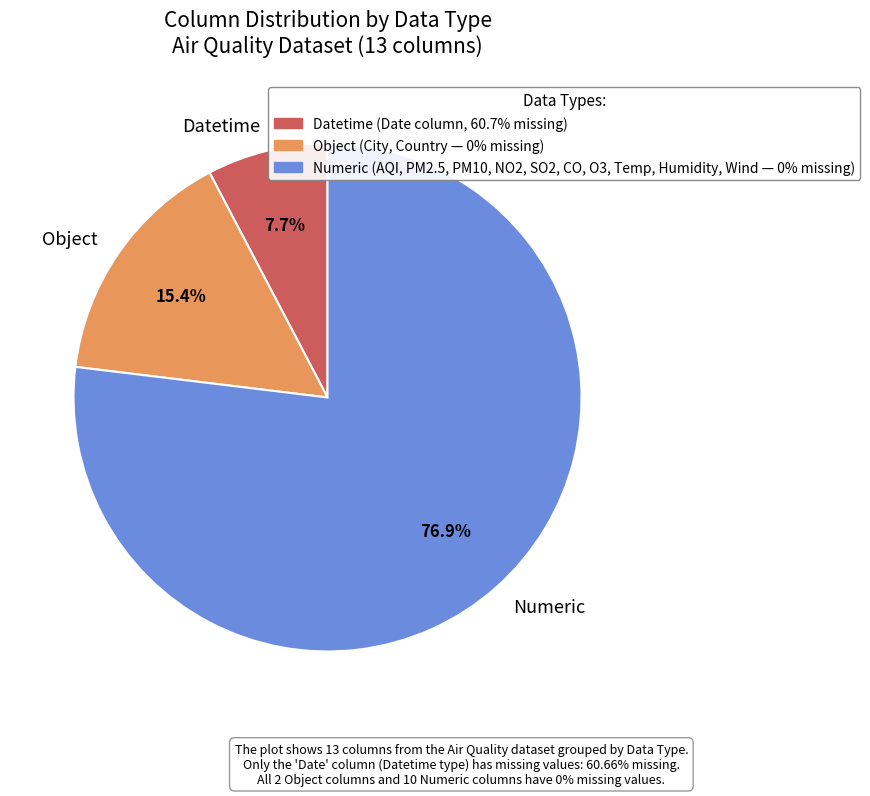

Rank the categories by value from highest to lowest.

Numeric, Object, Datetime